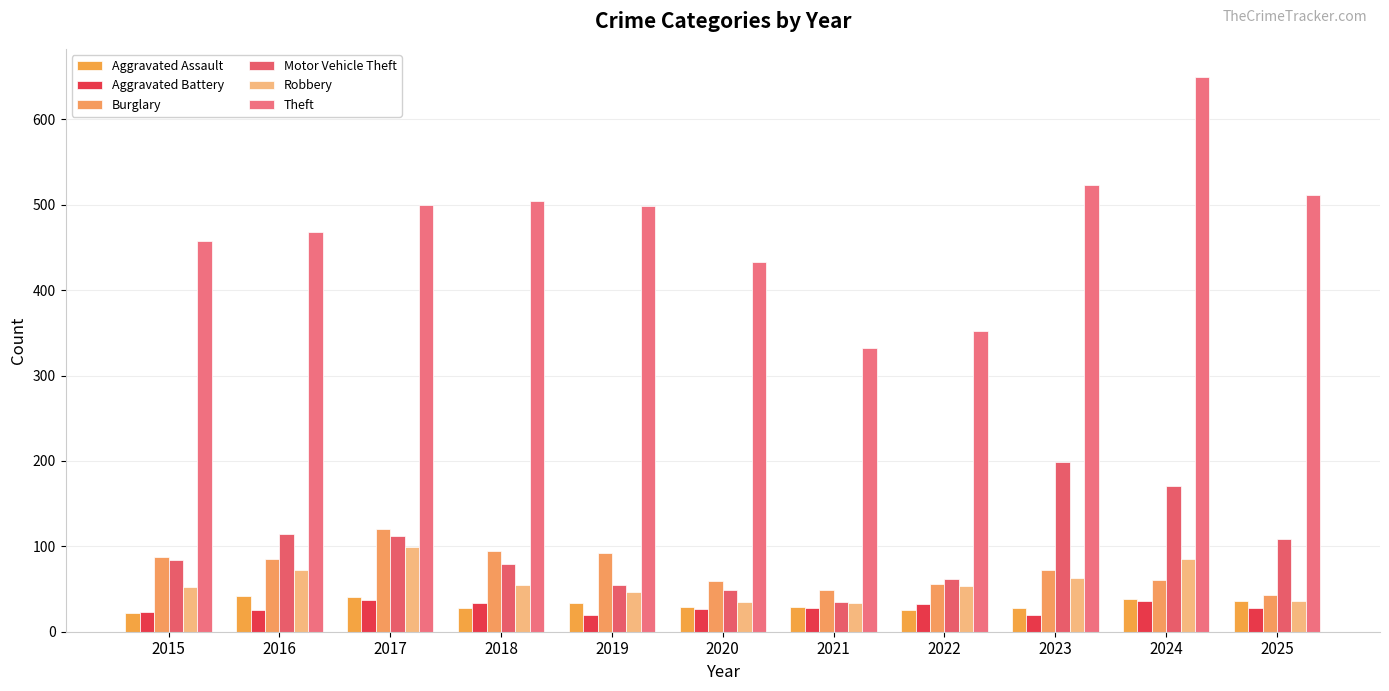

Are the bars horizontal?

No